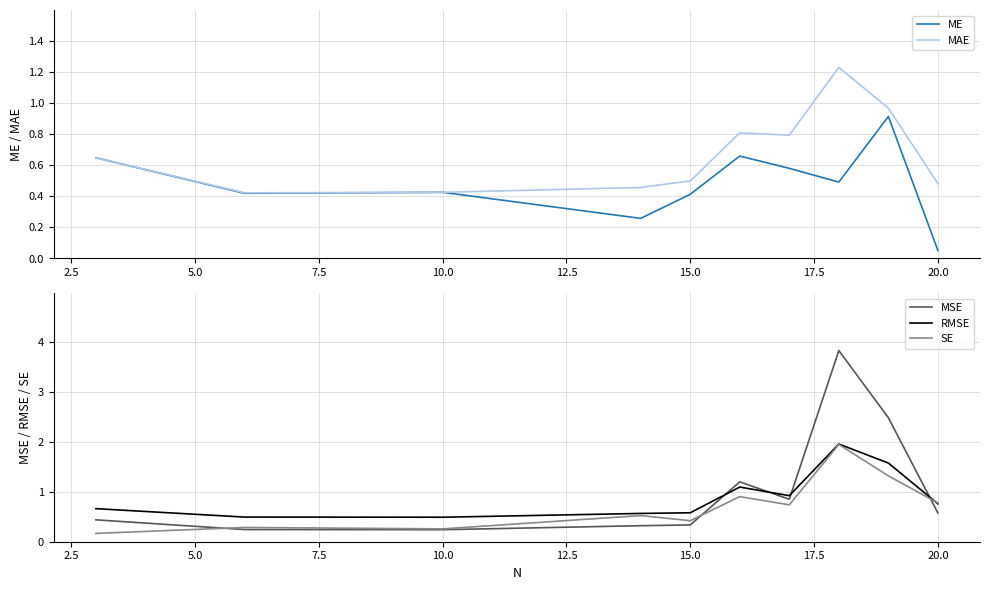

What are all the series names shown in the legend?

ME, MAE, MSE, RMSE, SE